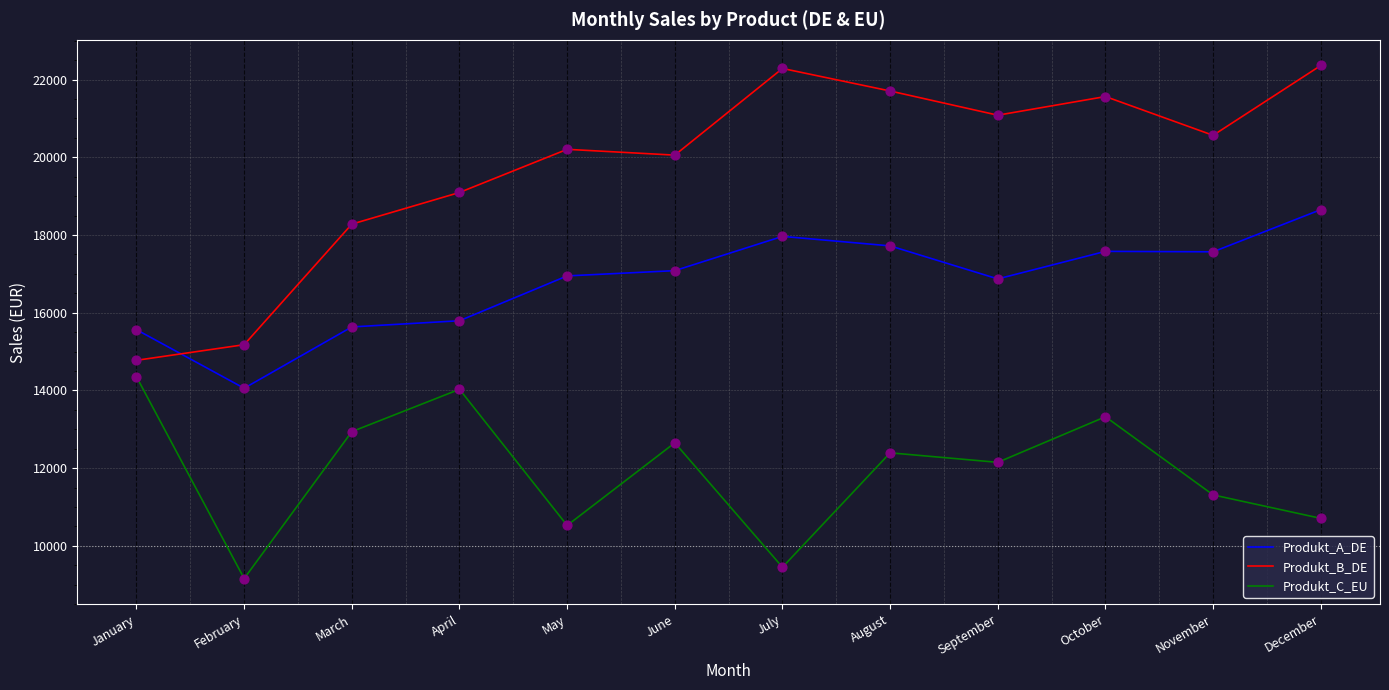

Which series has the largest range (max minus min)?

Produkt_B_DE